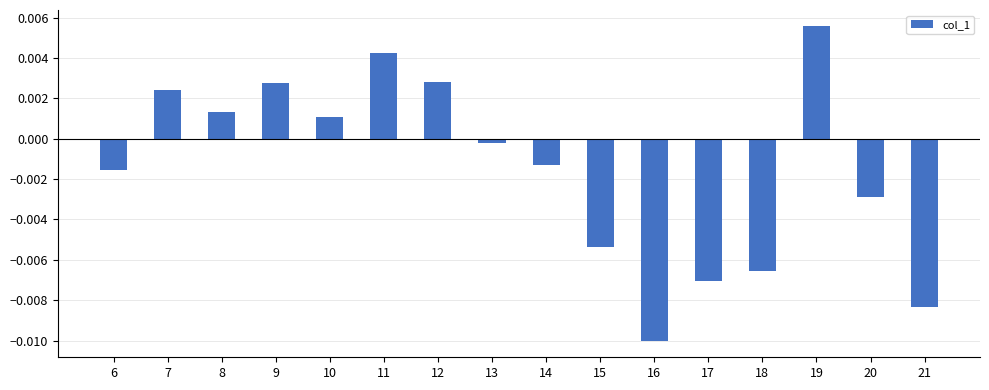

At which label does the data first exceed 0?

7